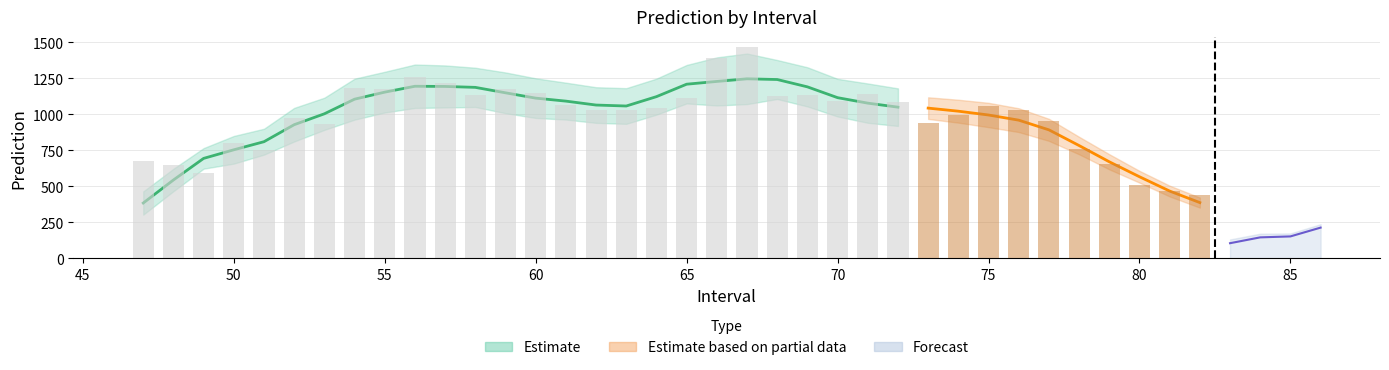

At which label does the data first exceed 1031?

54